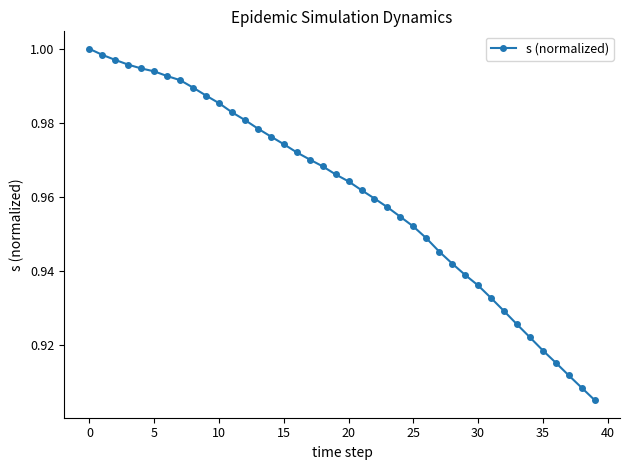

How many series are shown in this chart?

1